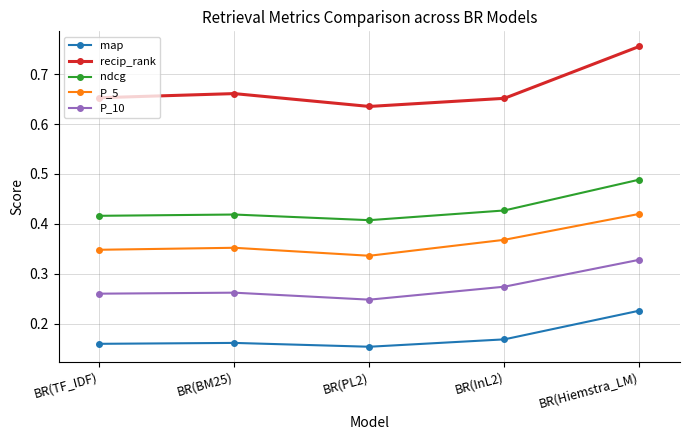

The value of ndcg at BR(TF_IDF) is 0.1. True or false?

False